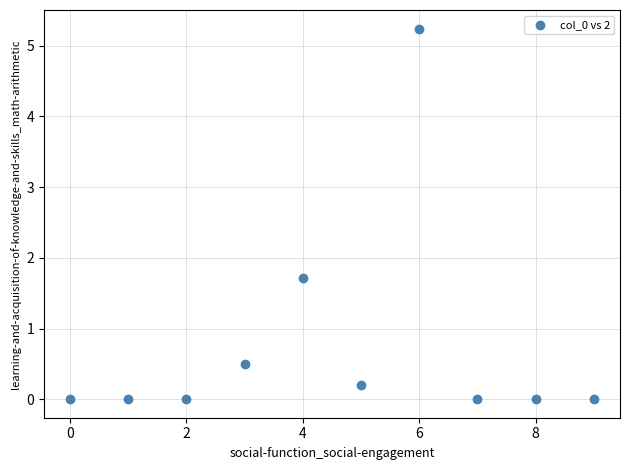

What is the range of Y values (max minus min)?

5.2